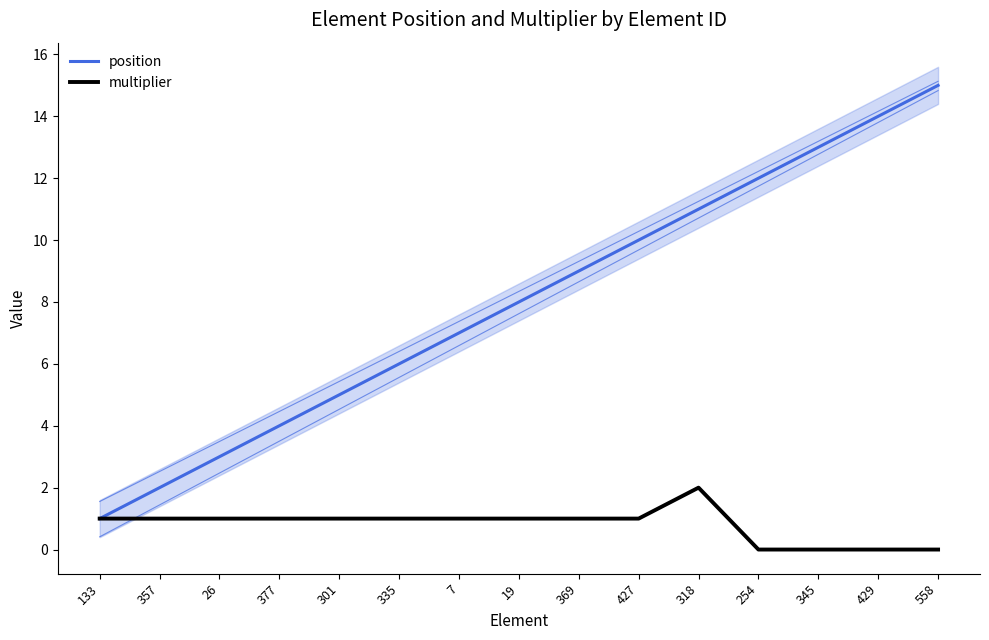

True or false: position has a value of 20 at 429.

False